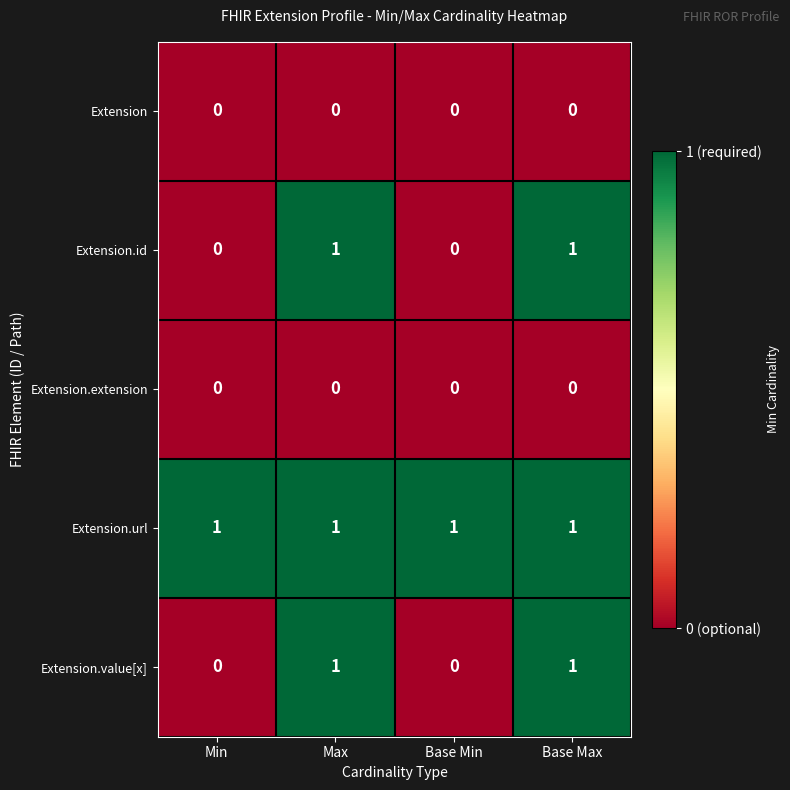

Is it true that Extension.id equals 1 at Max?

True